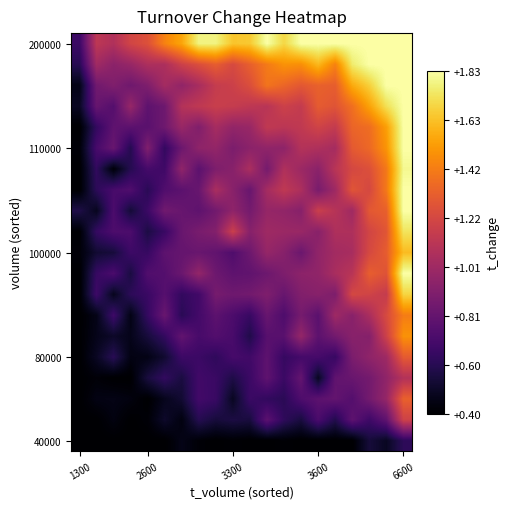

Count the number of data series in this chart.

20